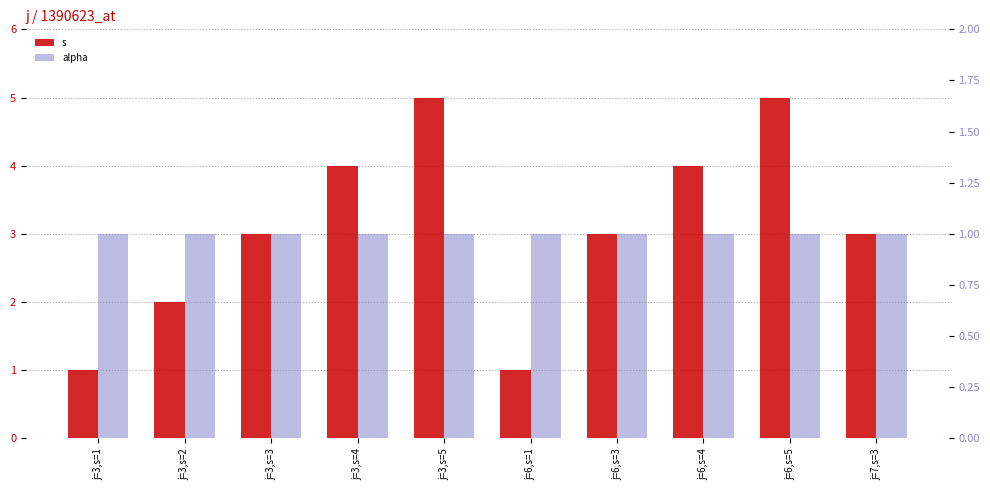

List the series in order of their overall mean, highest first.

s, alpha